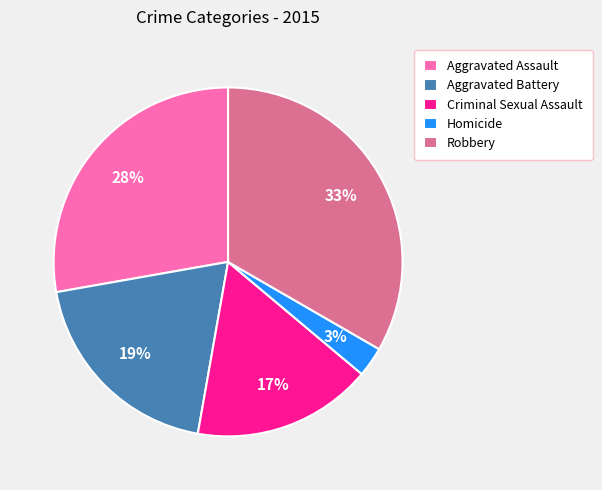

True or false: Homicide accounts for 12% of the total.

False